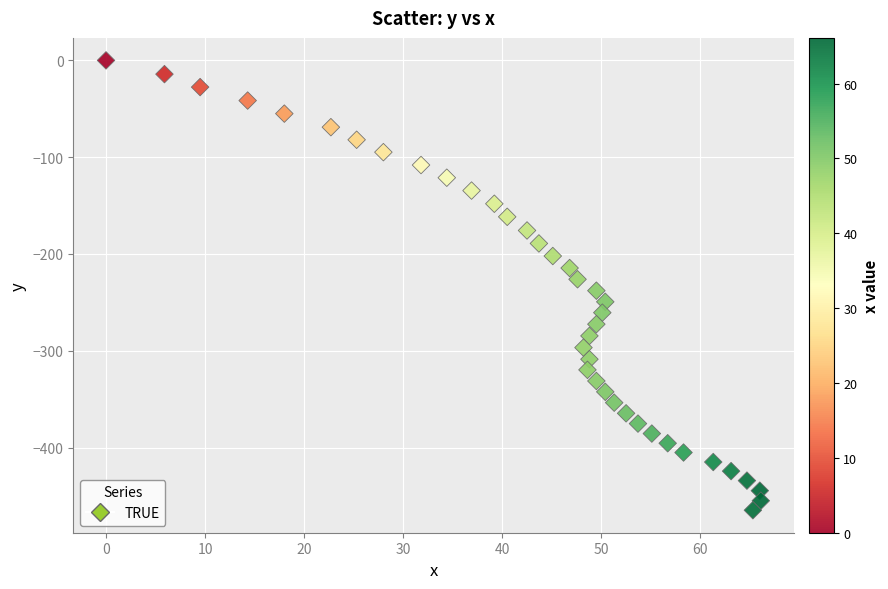

What is the range of X values (max minus min)?

66.1